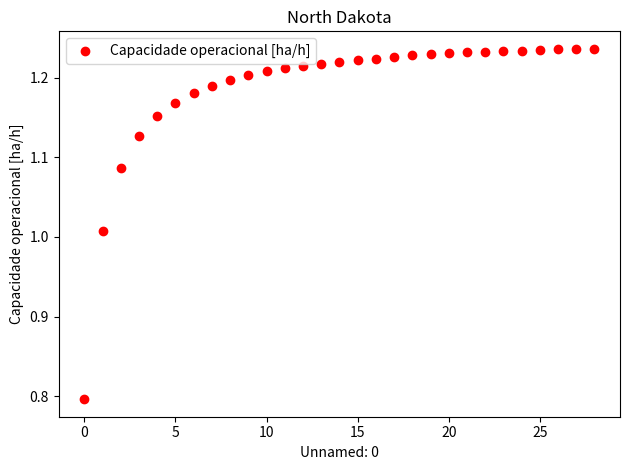

What is the range of Y values (max minus min)?

0.4